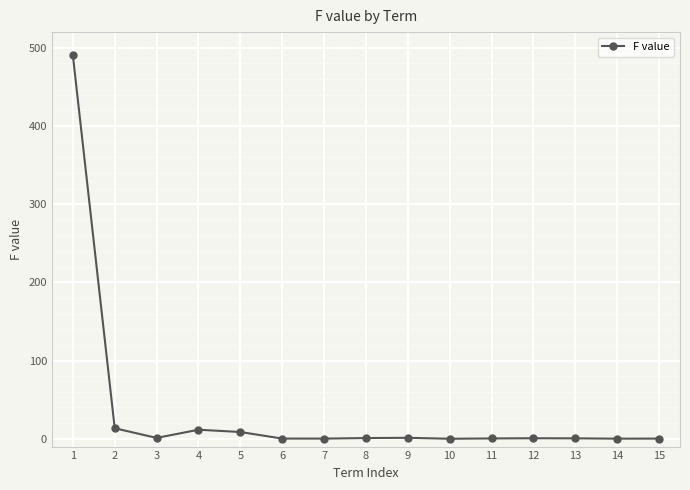

True or false: there are more than 0 points higher than both neighbors.

True